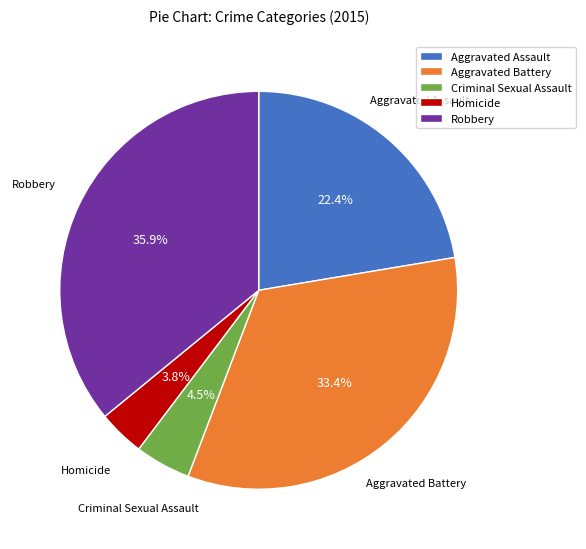

How many segments does this pie chart have?

5